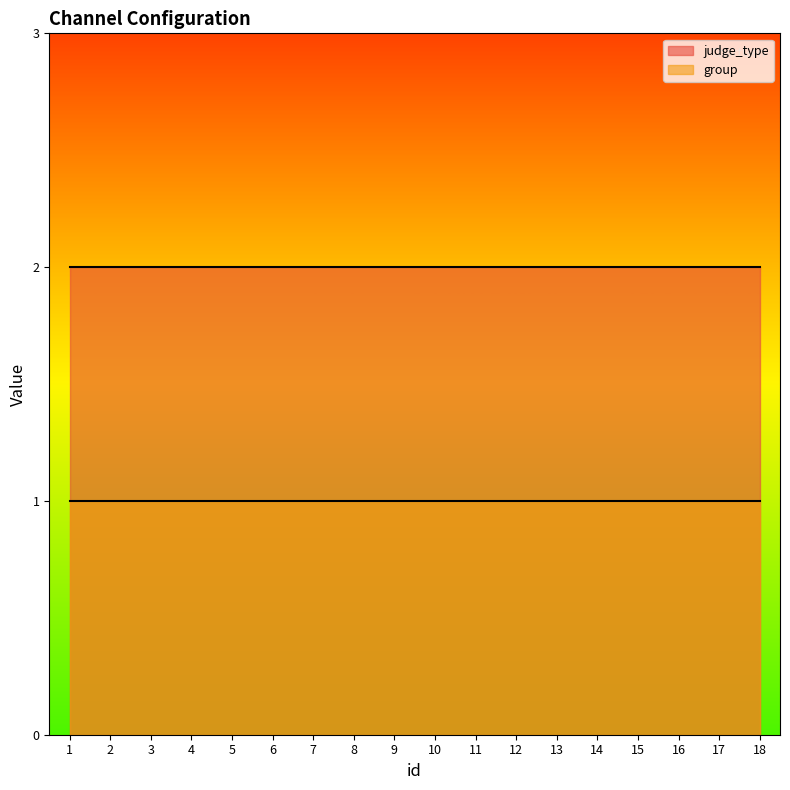

Between 8 and 15, which is larger?

8